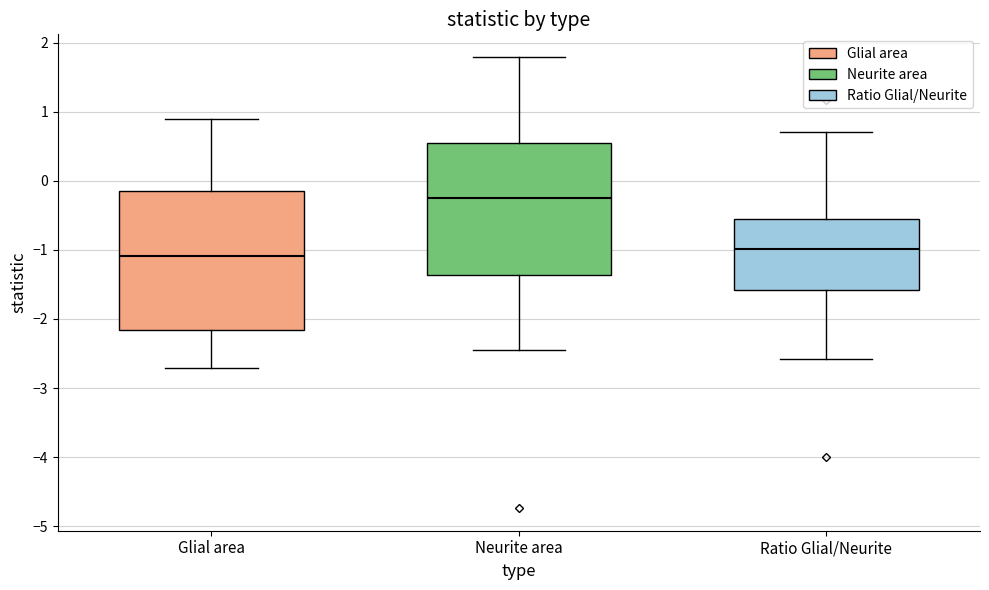

Where does the lower whisker of the box for Ratio Glial/Neurite end on the y-axis? The values are not printed on the chart, so give them approximately, as read against the axis.

-2.6